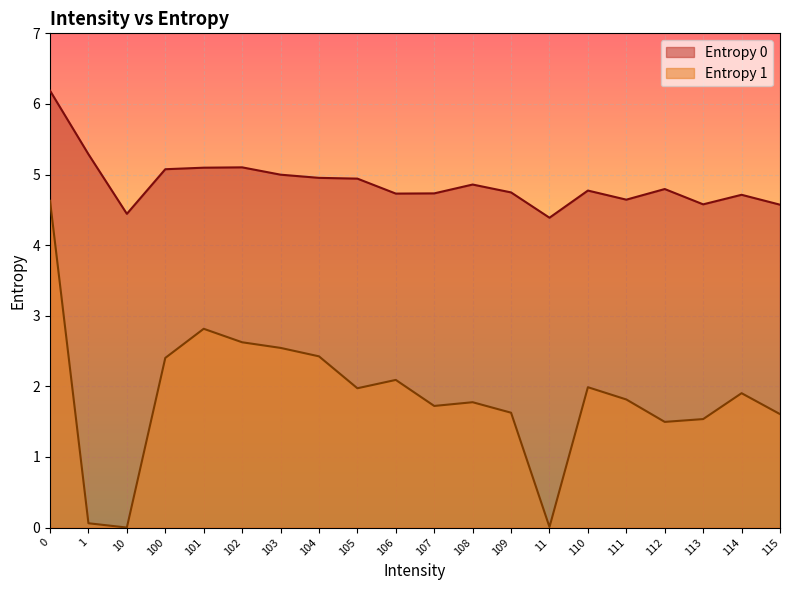

What position from the left is 109?

13